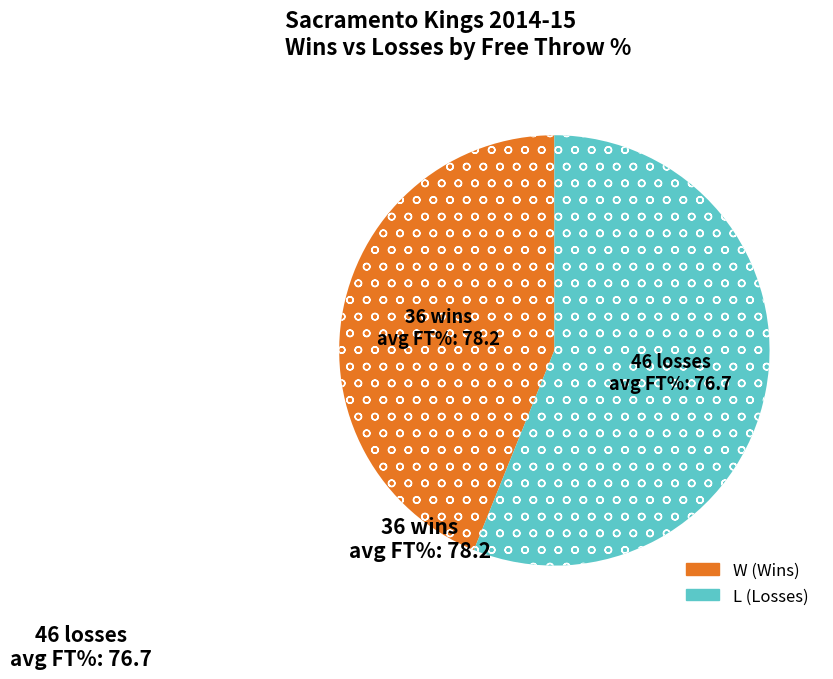

What is the largest slice in the pie chart?

L